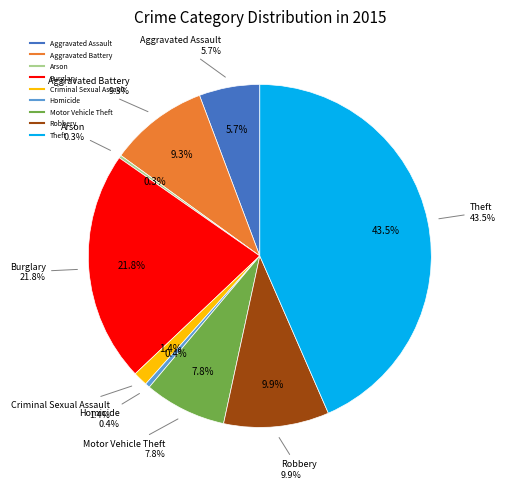

How much of the chart is everything except Robbery?

90.1%